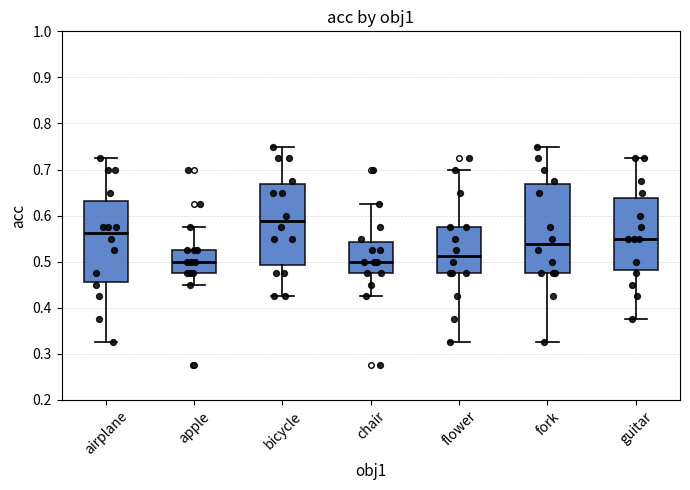

Where is the lower edge of the box for bicycle on the y-axis? The values are not printed on the chart, so give them approximately, as read against the axis.

0.49